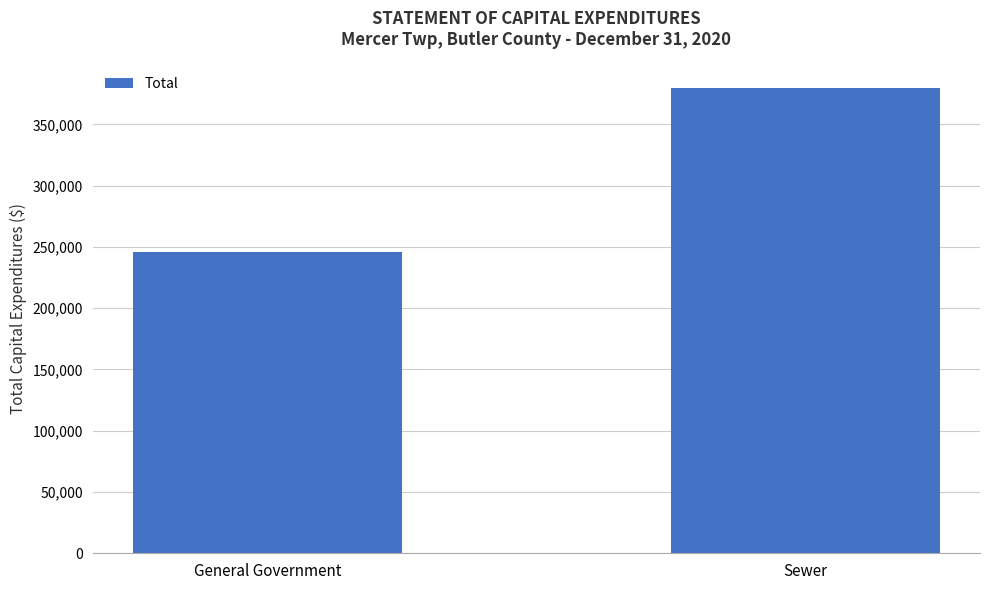

Are the bars horizontal?

No